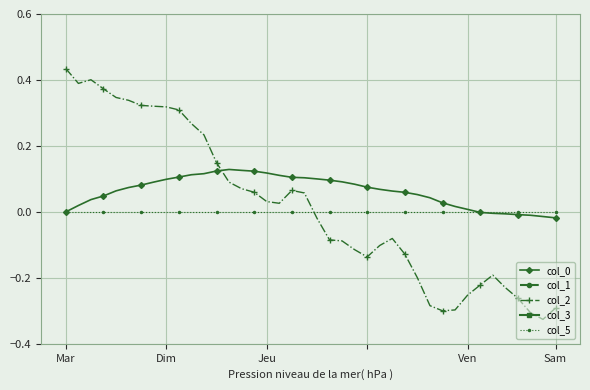

Is it true that col_5 equals 0.0 at Mar?

True